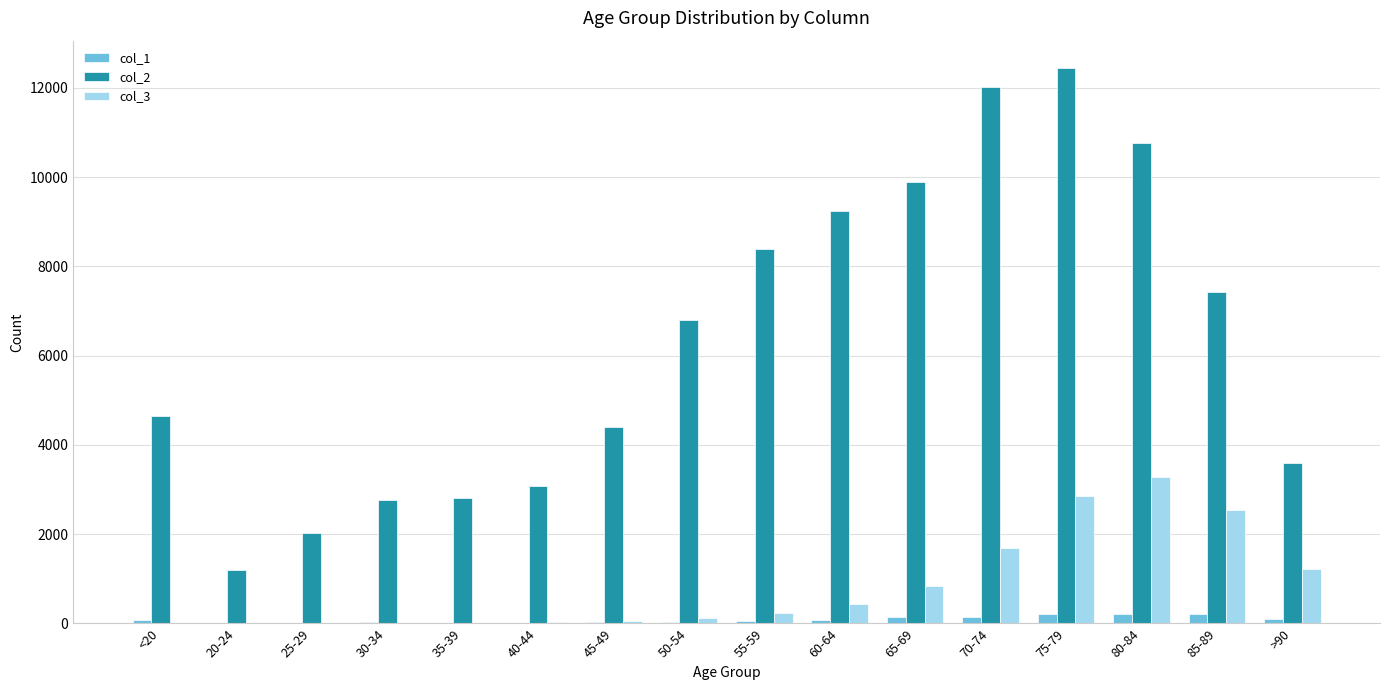

At which label does col_2 reach its peak?

75-79